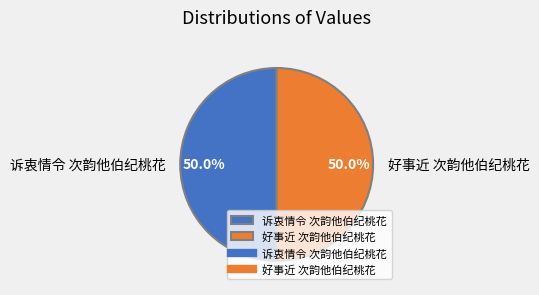

Approximately how many times larger is the value at 好事近 次韵他伯纪桃花 compared to 诉衷情令 次韵他伯纪桃花?

1.0